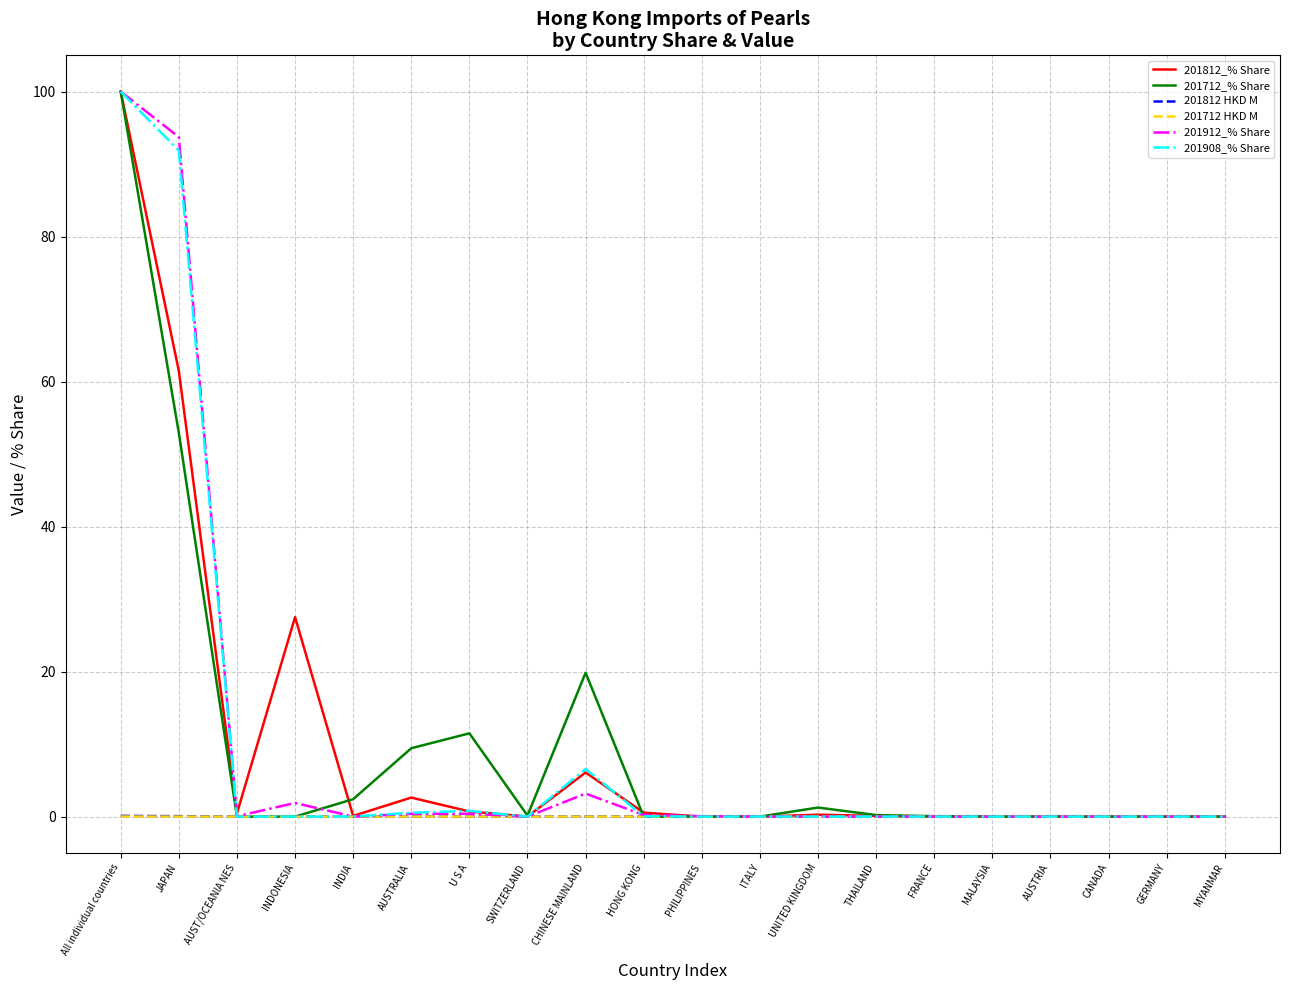

What is the greatest value displayed?

100.0